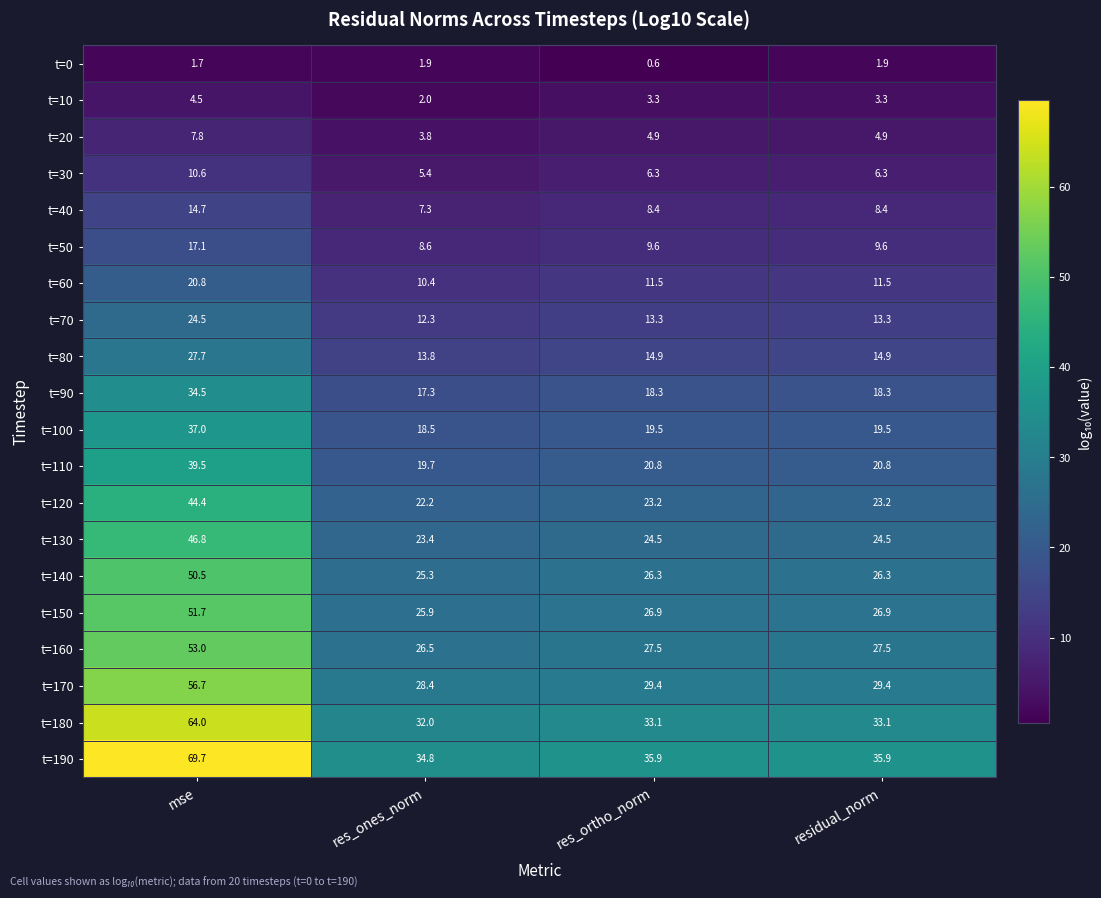

What is the sum of the t=100 values at residual_norm and res_ortho_norm?

39.0